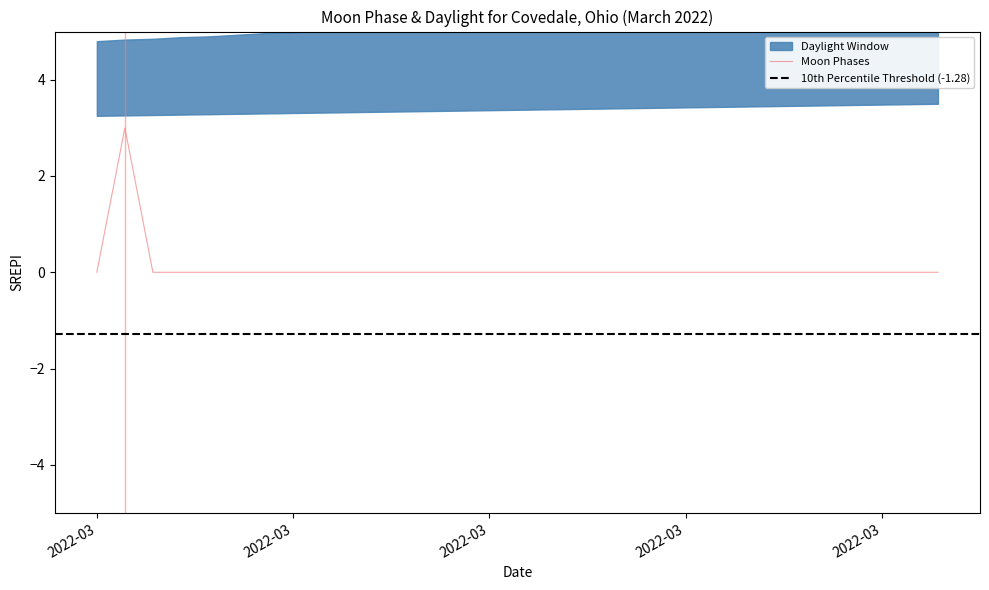

Where is the data nearest to the value 1?

2022-03-01